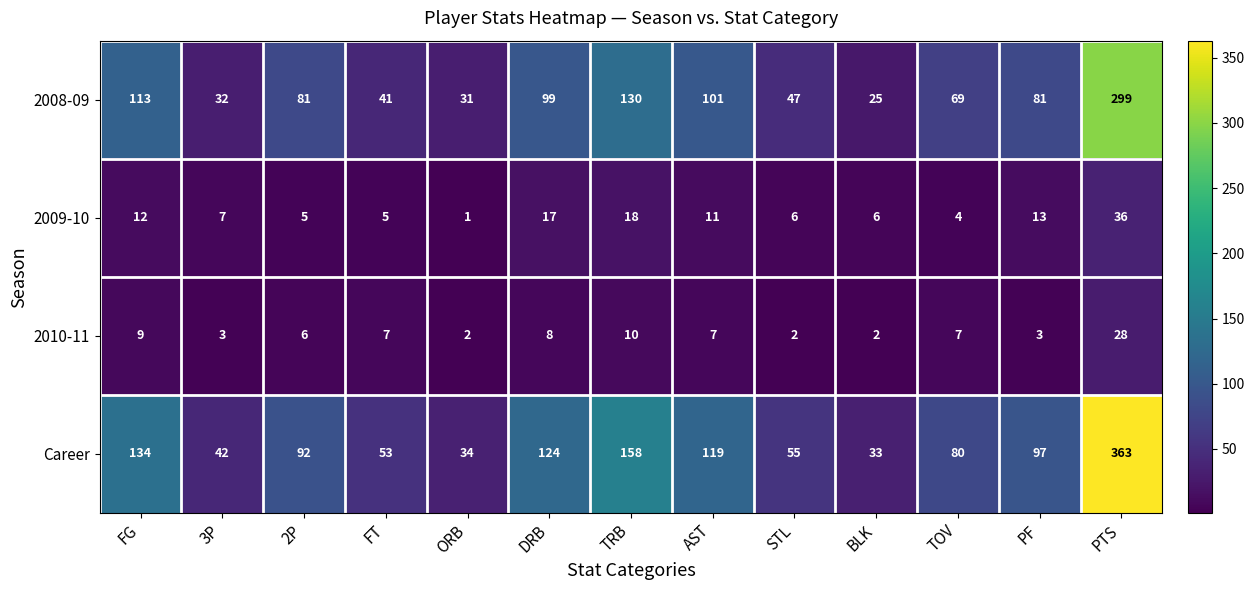

What is the smallest value displayed?

1